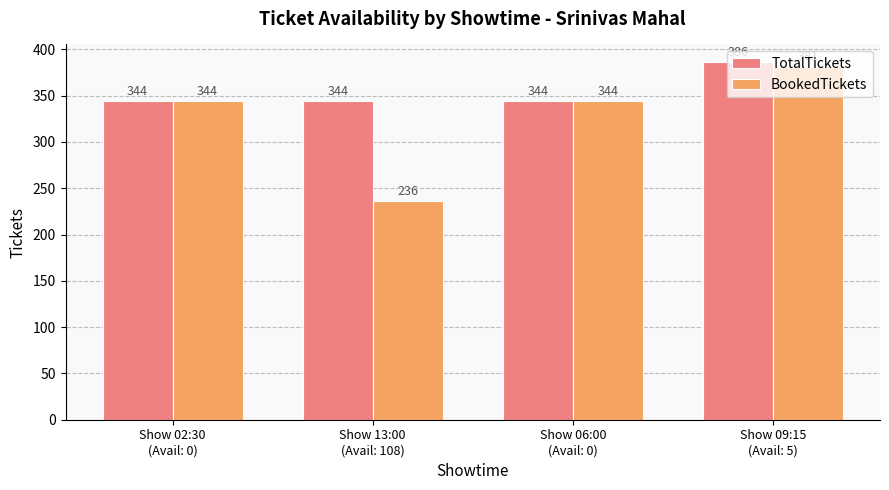

True or false: BookedTickets has a value of 381 at Show 09:15
(Avail: 5).

True